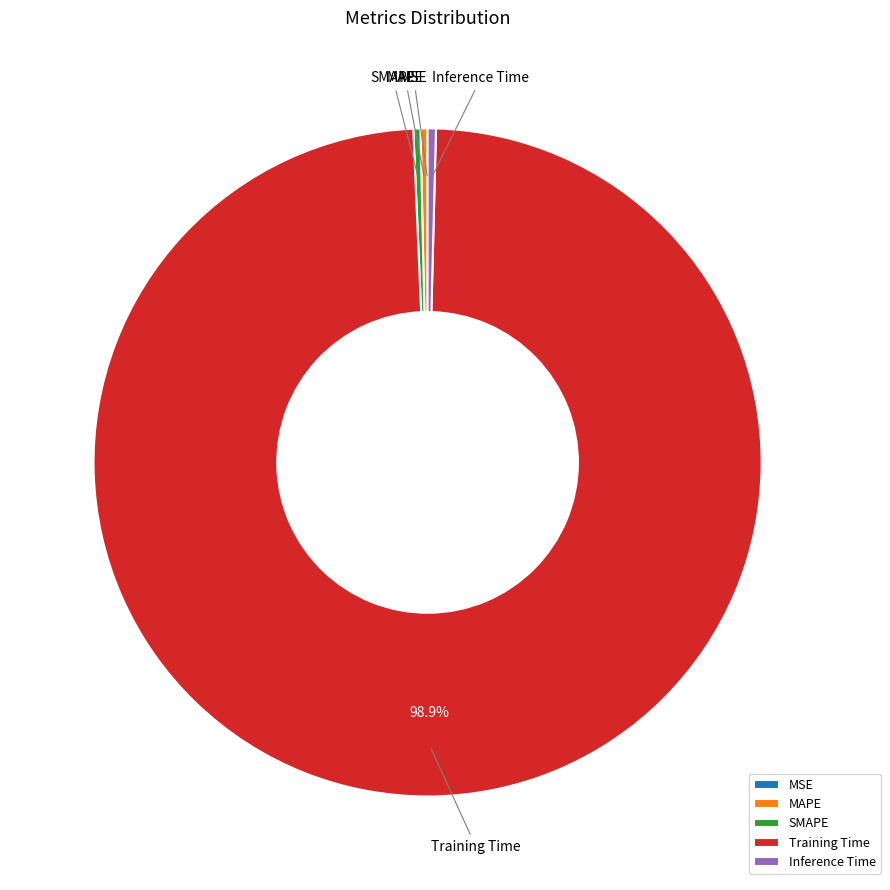

Between Training Time and MAPE, which is larger?

Training Time